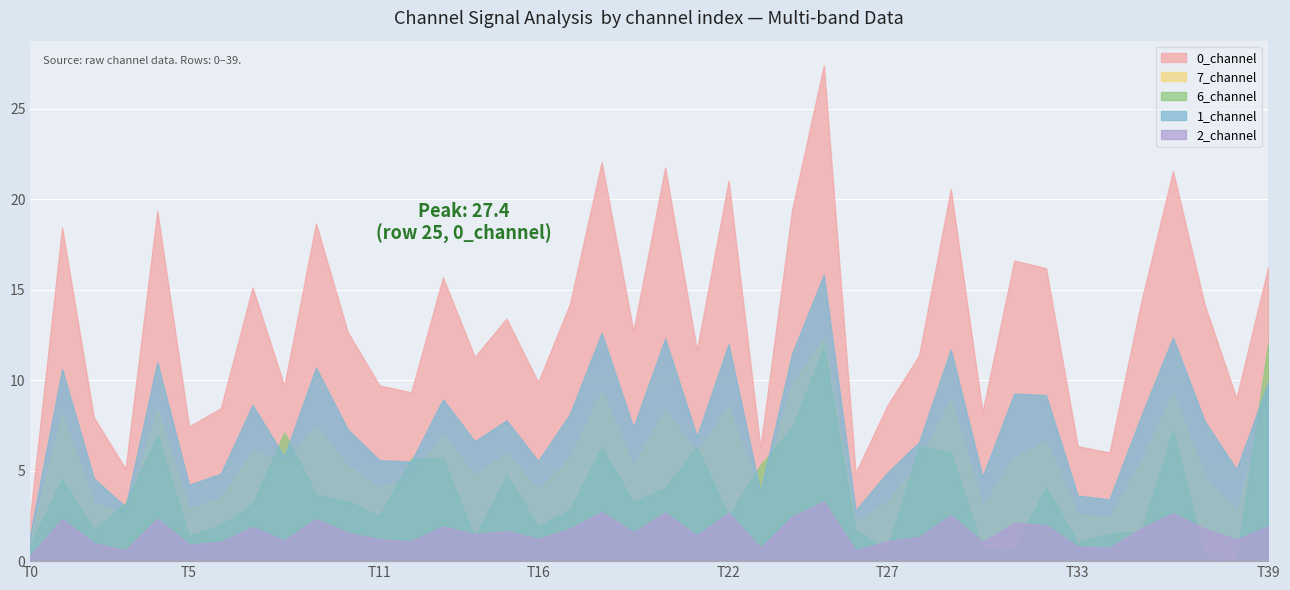

How many interior local valleys does the 6_channel series have?

11